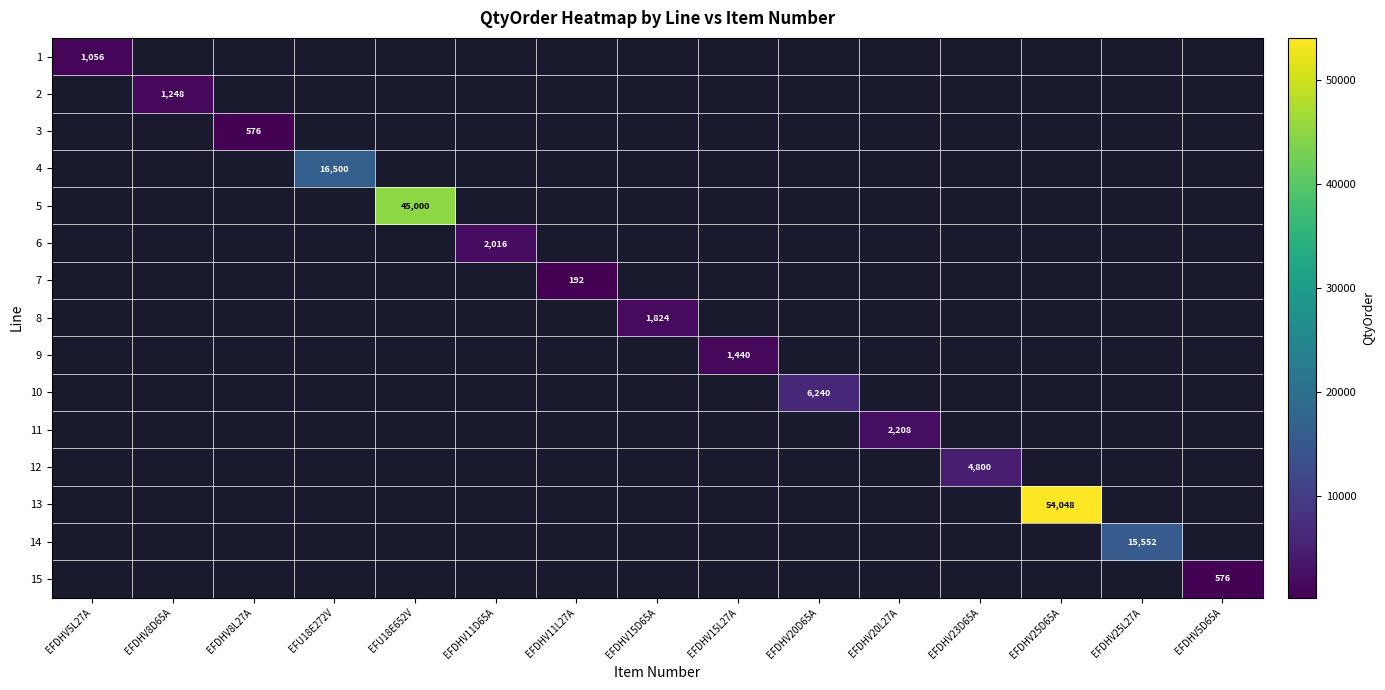

Is the value of 12 at EFDHV5D65A greater than the value of 3 at EFDHV25D65A?

No